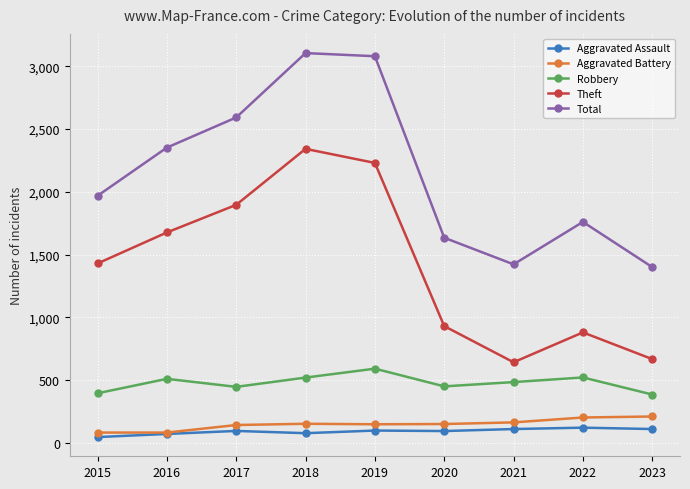

True or false: Theft has a value of 473 at 2020.

False